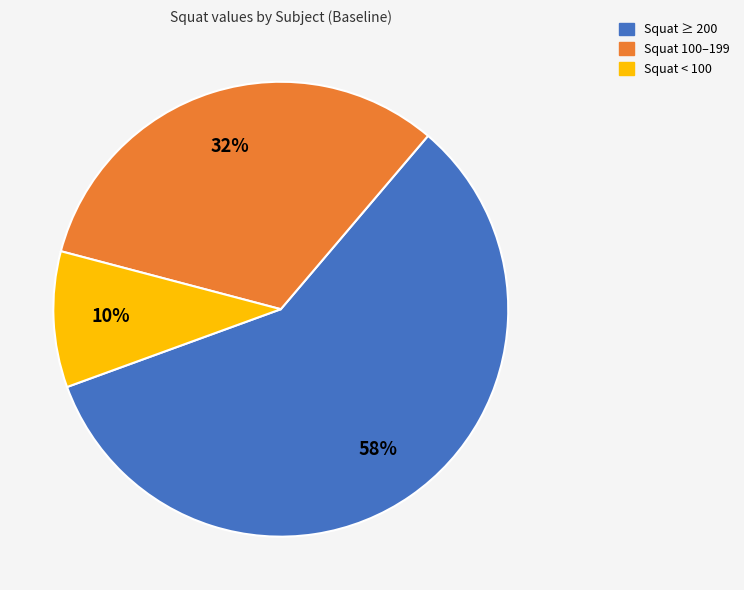

Is there a majority slice in this chart?

Yes